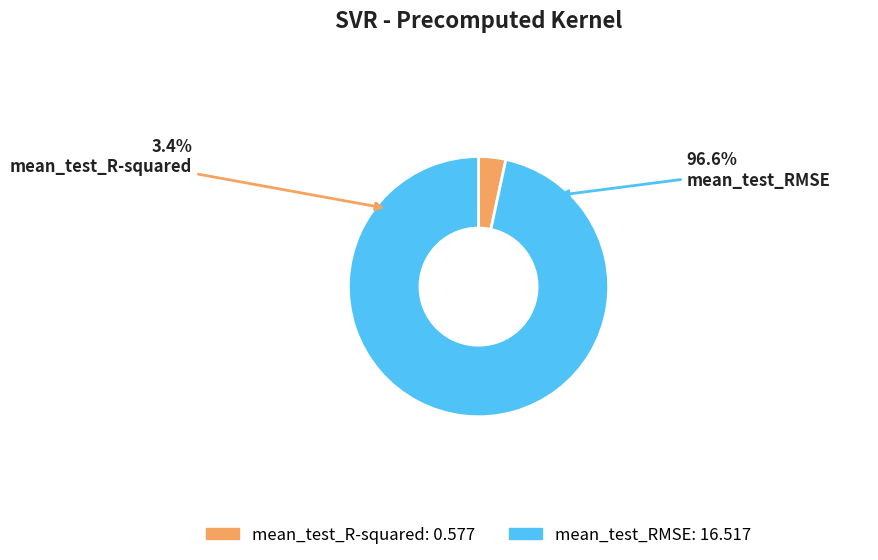

Which slice is the smallest?

mean_test_R-squared